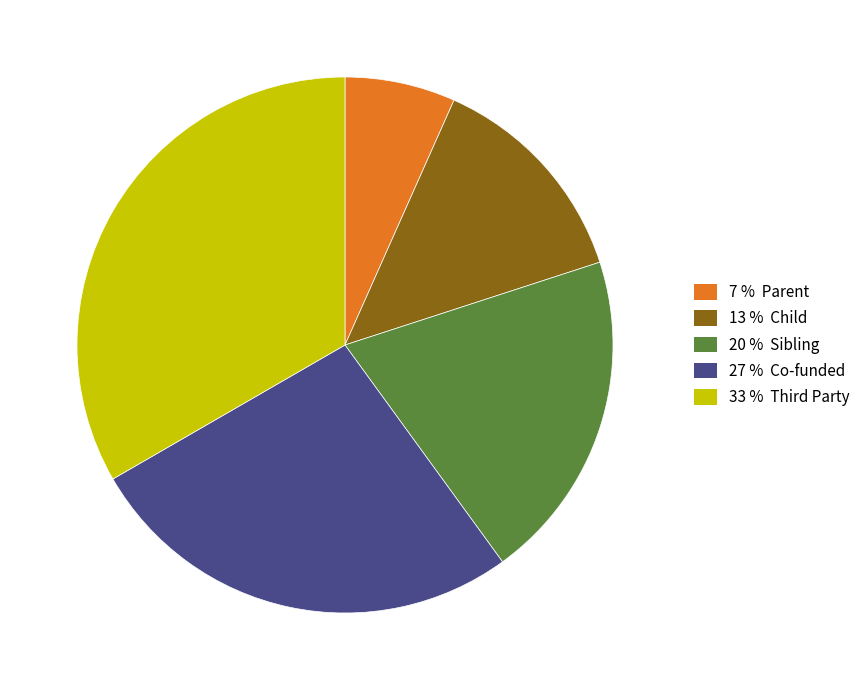

Is there a majority slice in this chart?

No